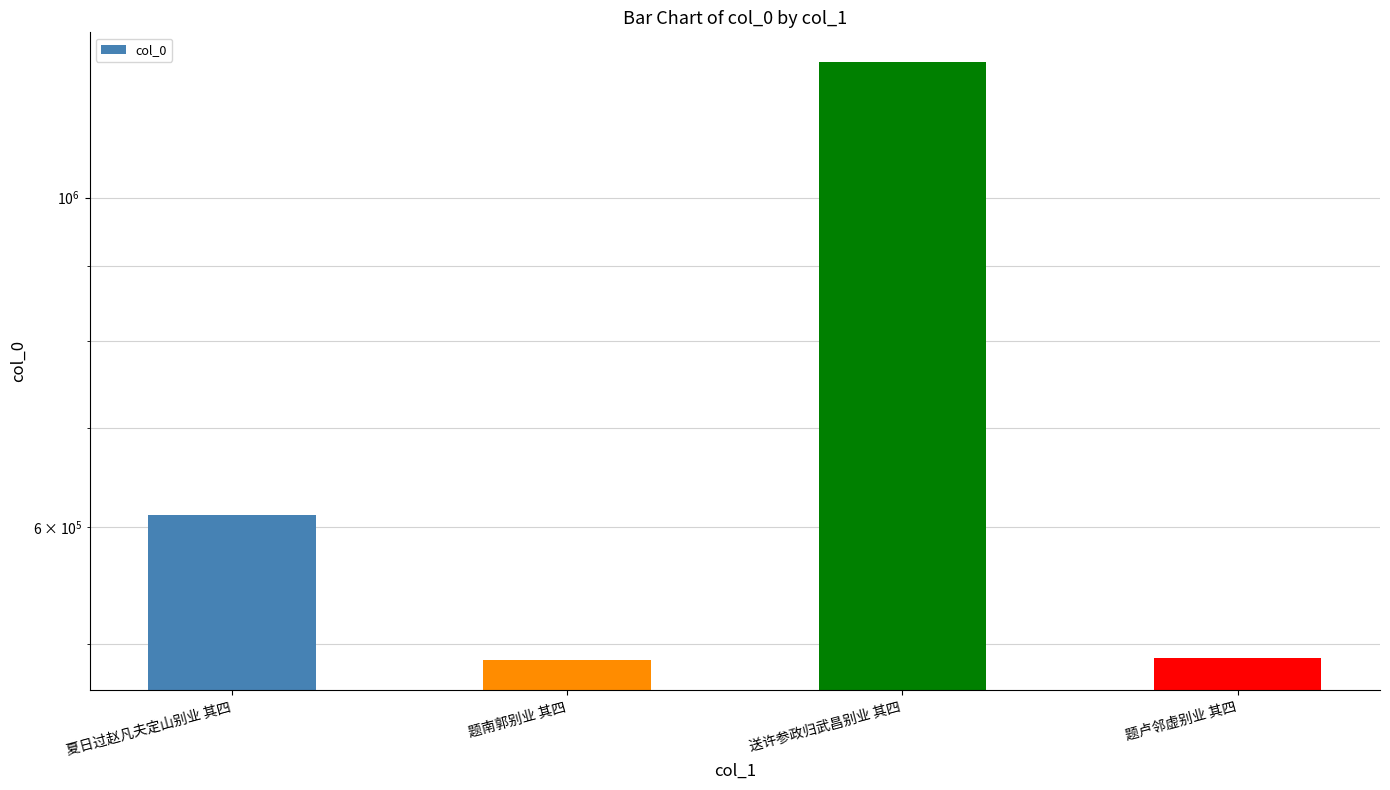

Reading left to right, transcribe all the data shown in this chart.

夏日过赵凡夫定山别业 其四=610726	题南郭别业 其四=487748	送许参政归武昌别业 其四=1233636	题卢邻虚别业 其四=489263